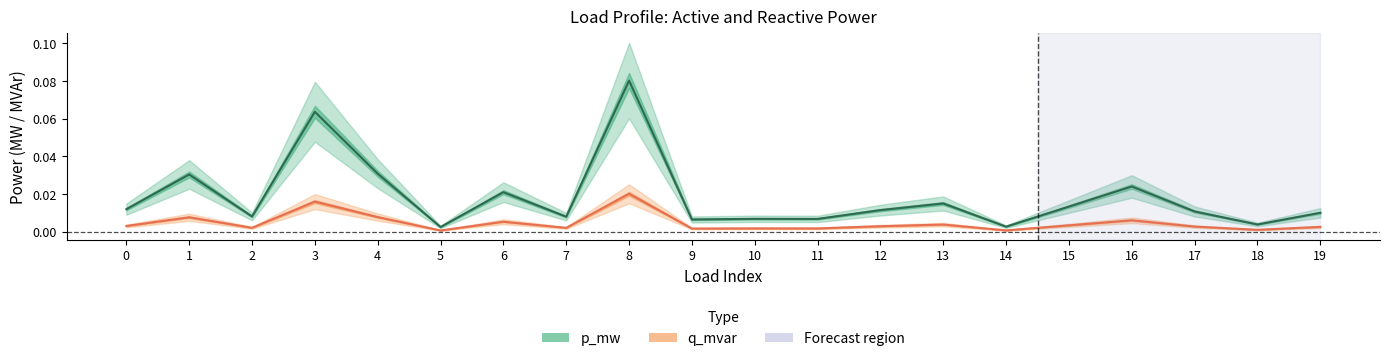

Which series has the largest total across all categories?

p_mw